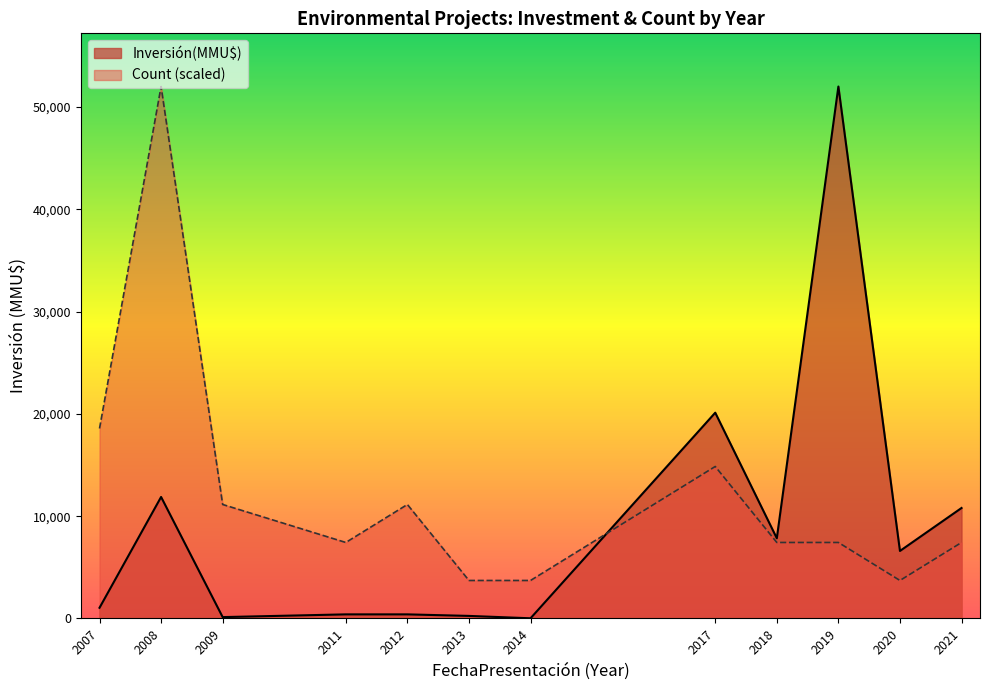

Which series changed the most between 2012 and 2014?

Count (scaled)